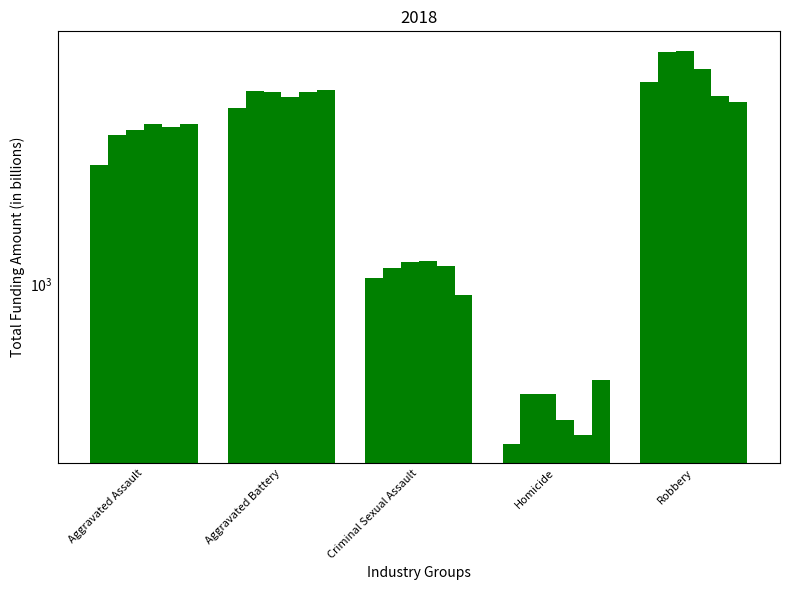

What is the minimum value shown in the chart?

278